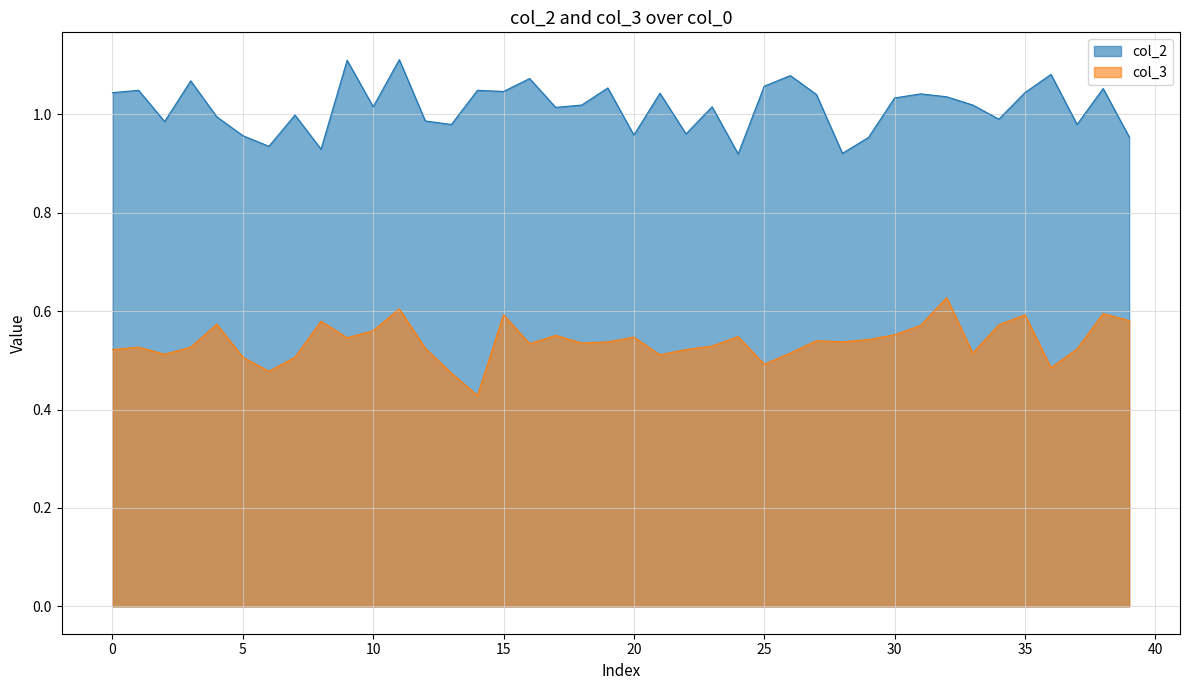

Which series has the largest range (max minus min)?

col_3